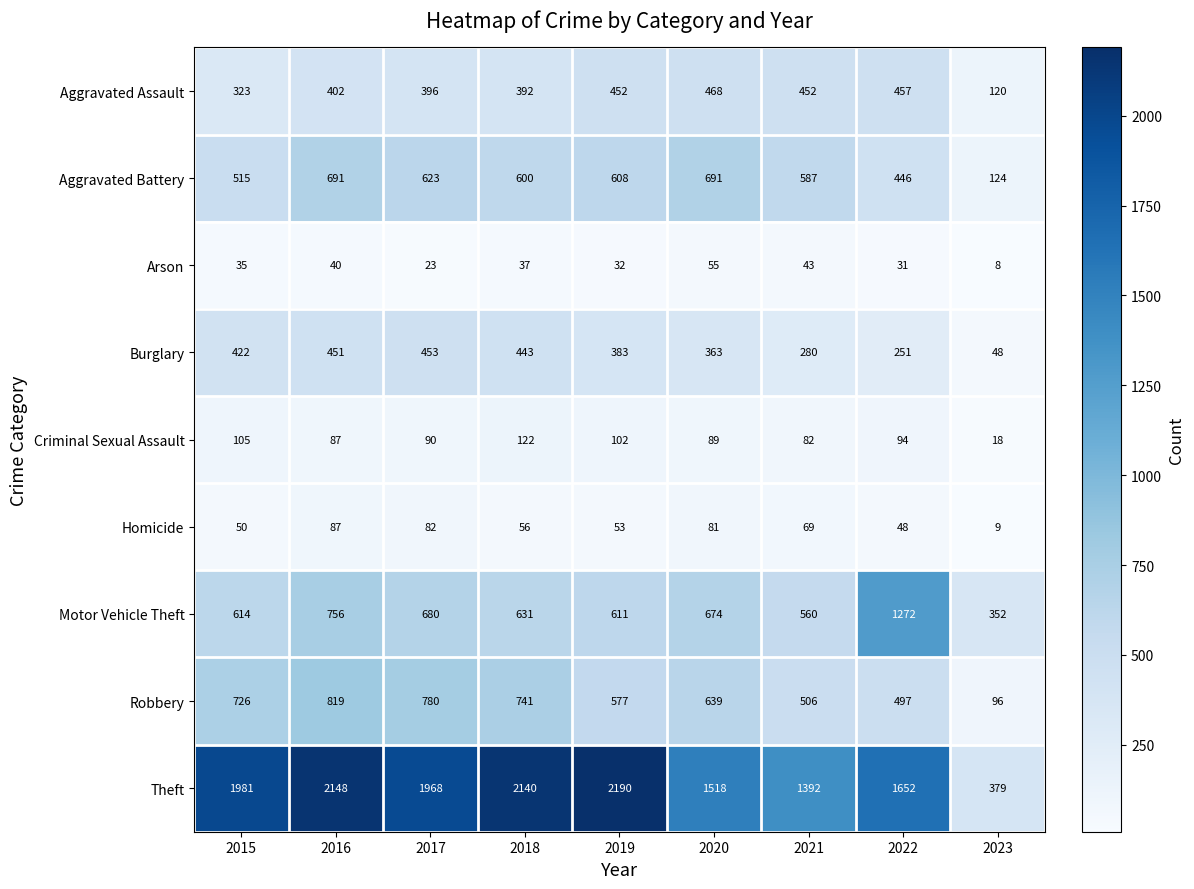

What is the maximum value shown in the chart?

2190